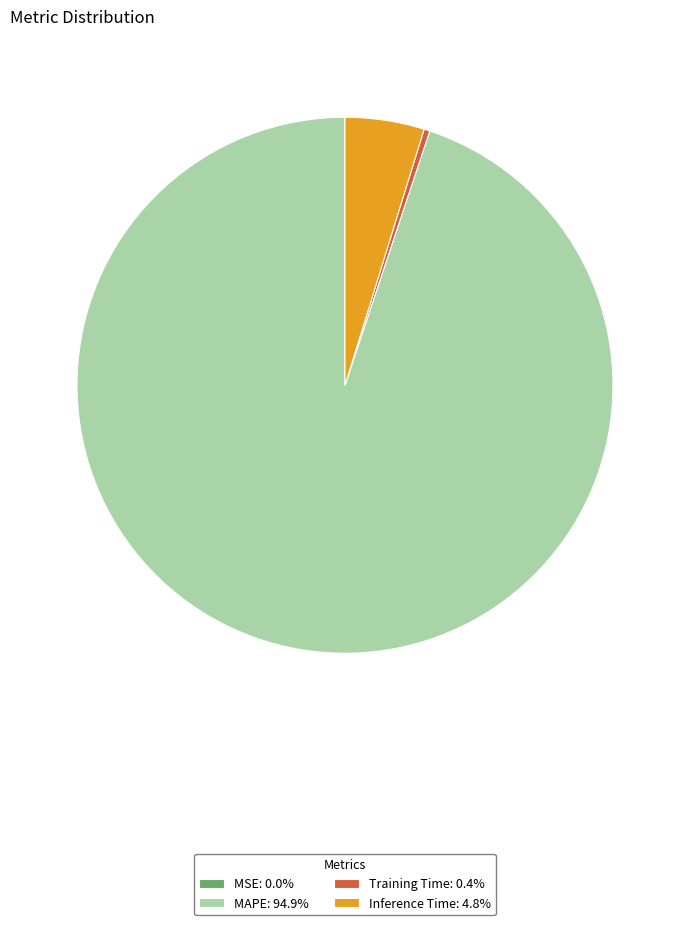

Is there a majority slice in this chart?

Yes